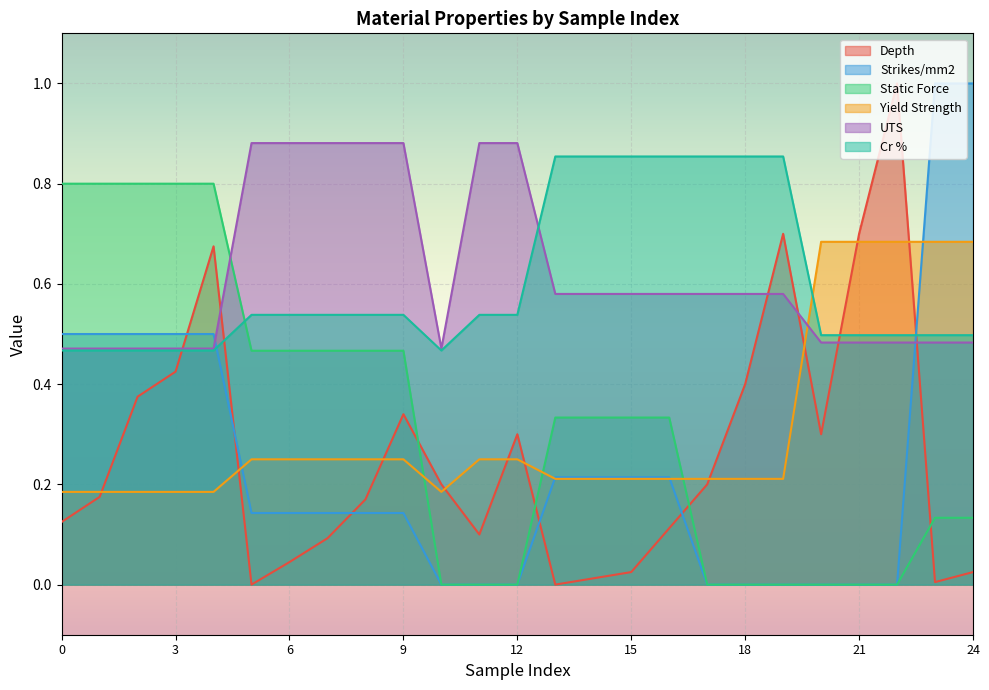

What is the sum of all UTS values?

15.5